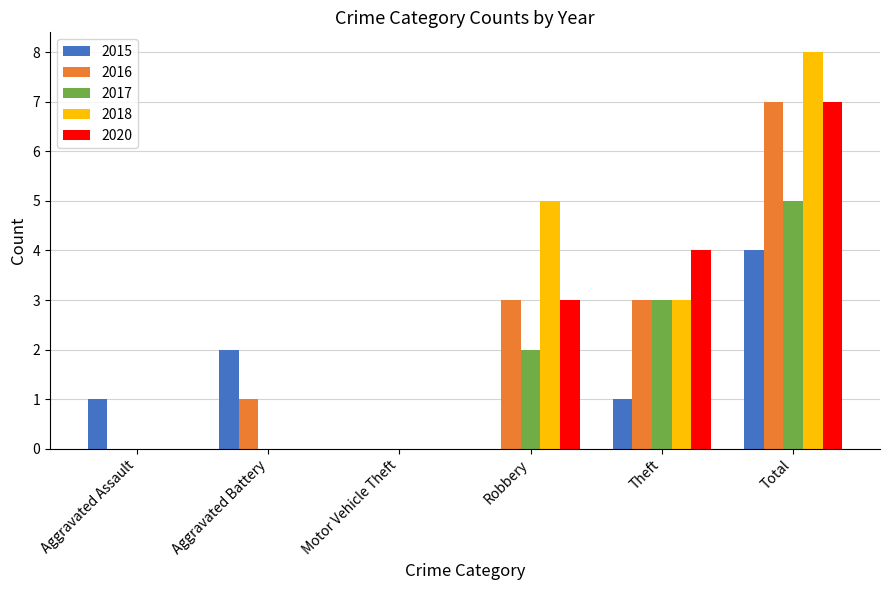

The value of 2020 at Theft is 2. True or false?

False